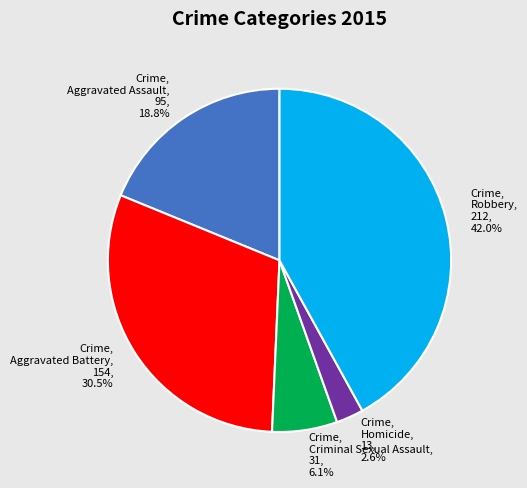

What is the smallest slice in the pie chart?

Crime, Homicide, 13, 2.6%